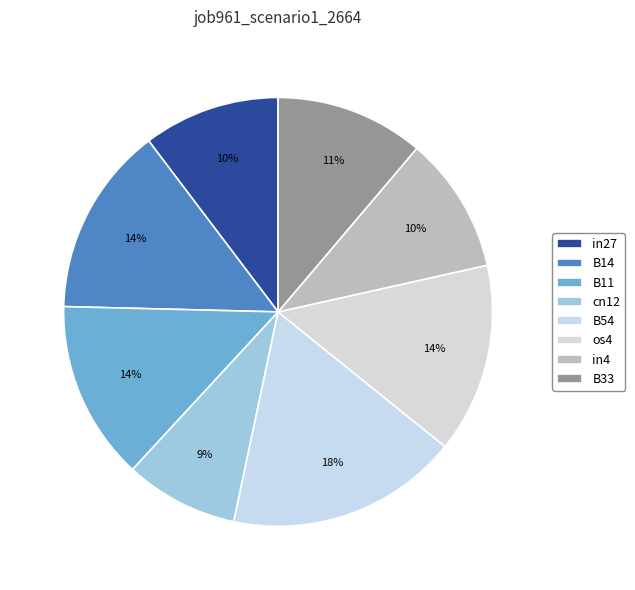

Count the number of slices in the pie.

8